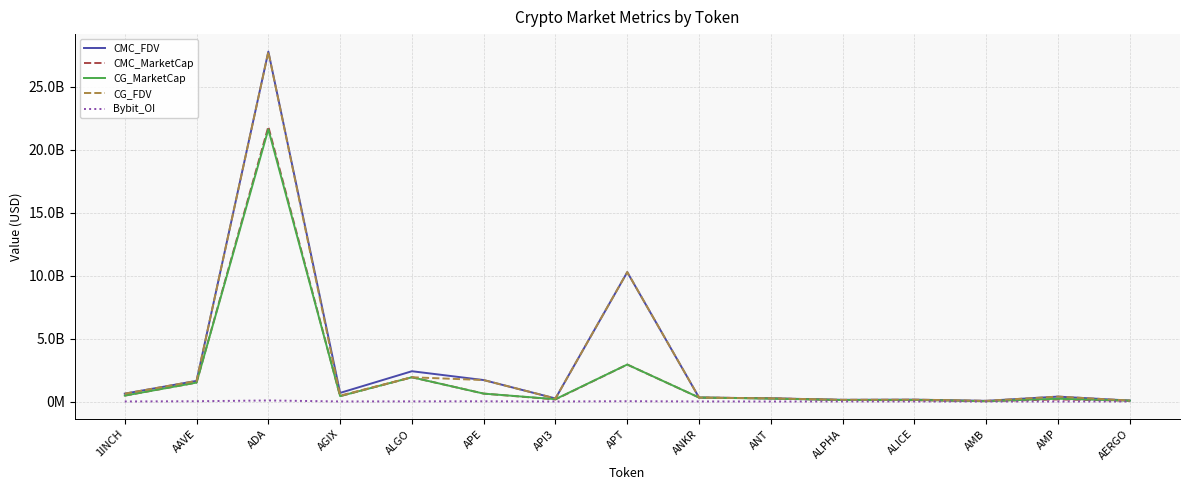

Reading left to right, what are all the values shown in this chart?

CMC_FDV: 625136367.1	1639347502.5	27784402967.3	684509860.5	2405712632.9	1703971458.8	241691240.7	10273140272.8	314801535.7	252102738.4	137284560.5	150431803.9	55614926.9	390262488.6	76200966.5
CMC_MarketCap: 469354835.1	1503420079.4	21825749481.2	427750894.1	1925733699.0	628073229.9	166666696.6	2934765554.3	314801535.7	252102738.4	116142738.2	102163251.9	26054619.1	165720077.9	67818860.1
CG_MarketCap: 469697993.0	1502459747.0	21611932491.0	428510082.0	1926953389.0	628035961.0	187092722.0	2936975531.0	314988958.0	233445903.0	116084358.0	123375579.0	26054561.0	221090623.0	67643037.0
CG_FDV: 625593421.0	1638298764.0	27767992056.0	467841877.0	1926953385.0	1703870349.0	244587760.0	10281017140.0	314988958.0	251752898.0	137215553.0	149706015.0	55614801.0	391722792.0	76003412.0
Bybit_OI: 4202545.0	22319707.0	84360752.0	4839711.0	12103759.0	18711617.0	2002613.0	25346281.0	6430687.0	2579700.0	4509326.0	3727970.0	1285347.0	0.0	1282571.0